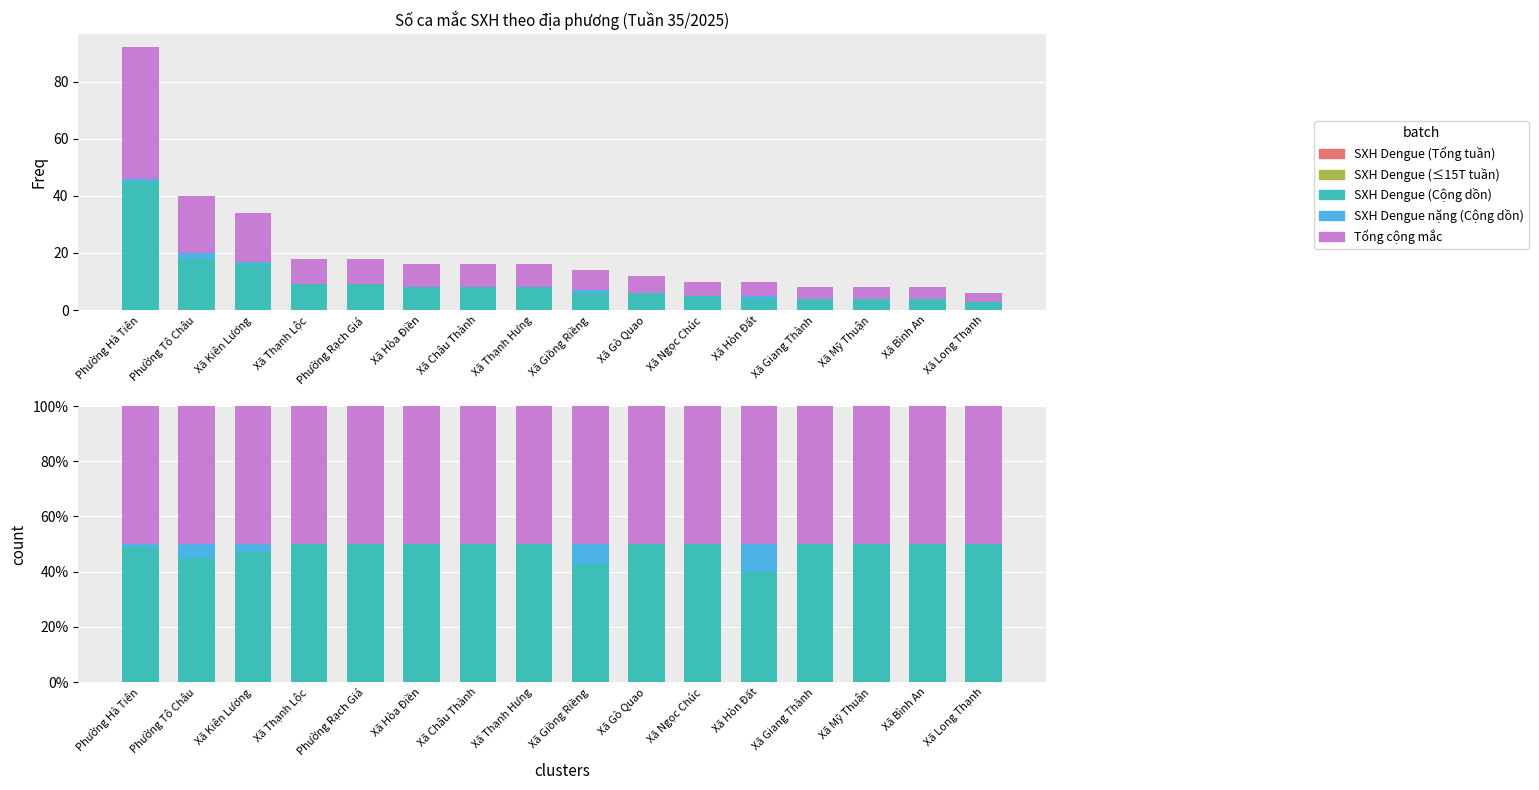

Between Xã Hòa Điền and Xã Giang Thành, which is larger?

Xã Hòa Điền